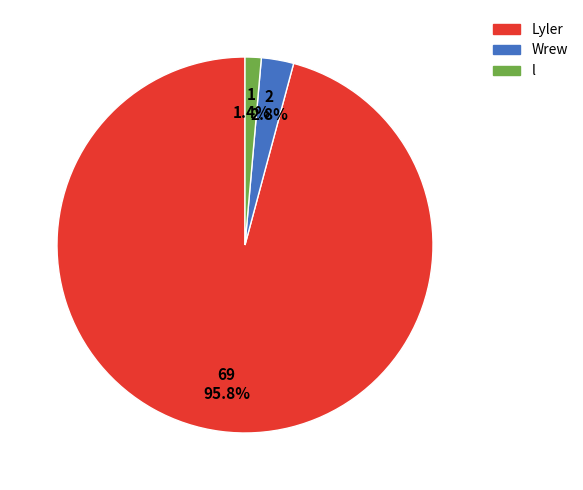

What is the smallest slice in the pie chart?

l